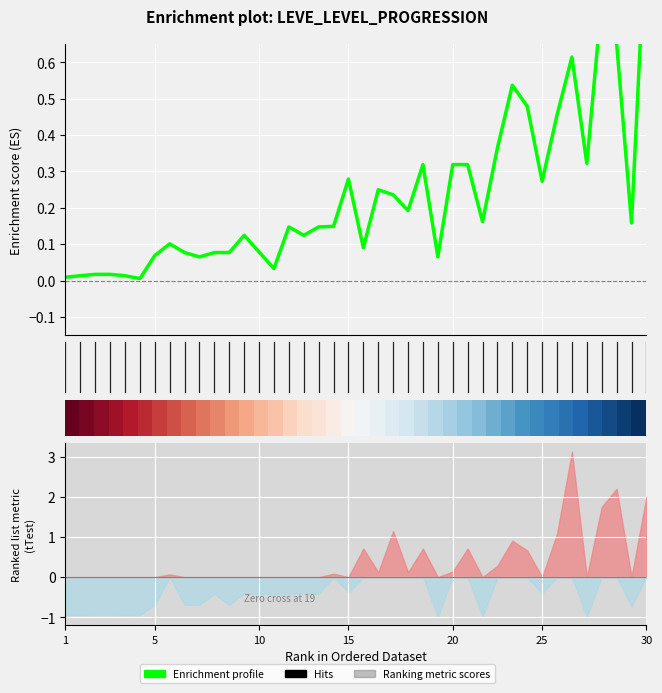

How many categories are shown in the chart?

40